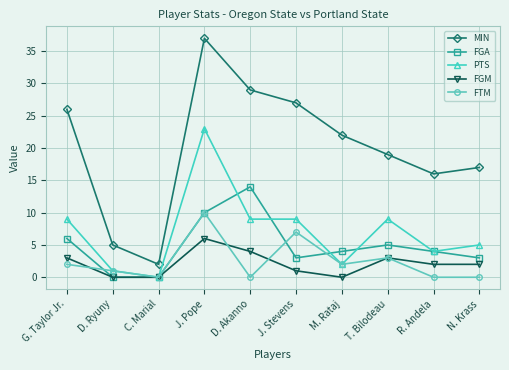

True or false: PTS and MIN cross at least once.

False